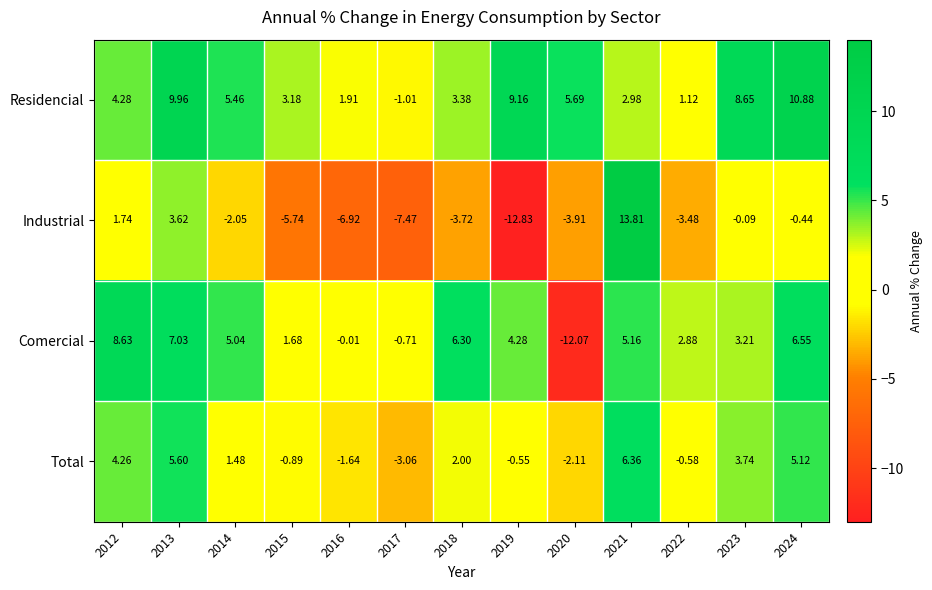

How many positive values does the Residencial series have?

12